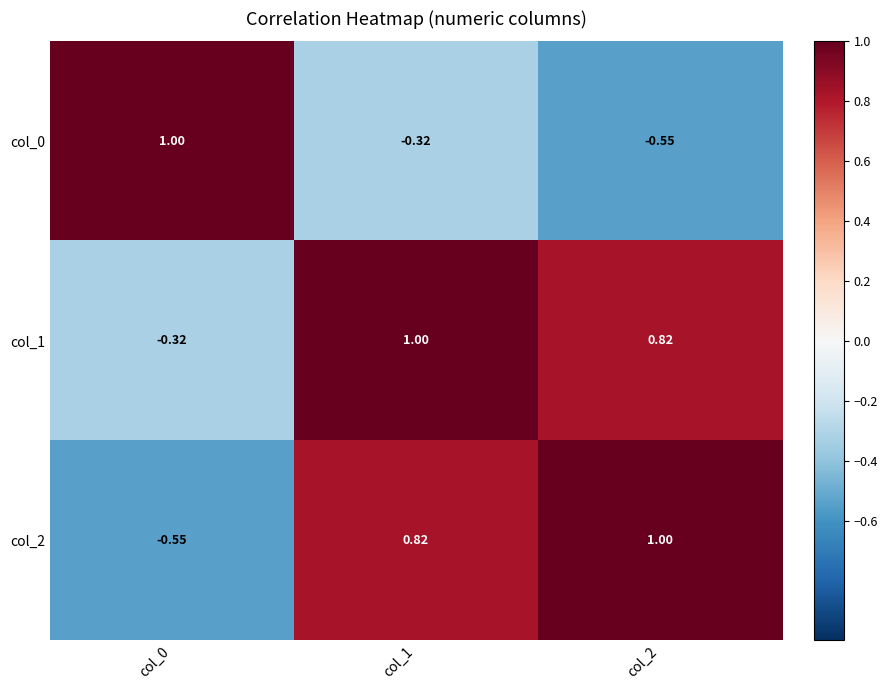

How many distinct data groups are displayed?

3